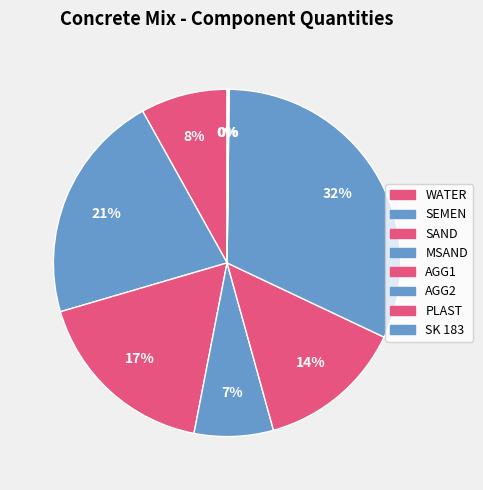

Between PLAST and SK 183, which is larger?

SK 183